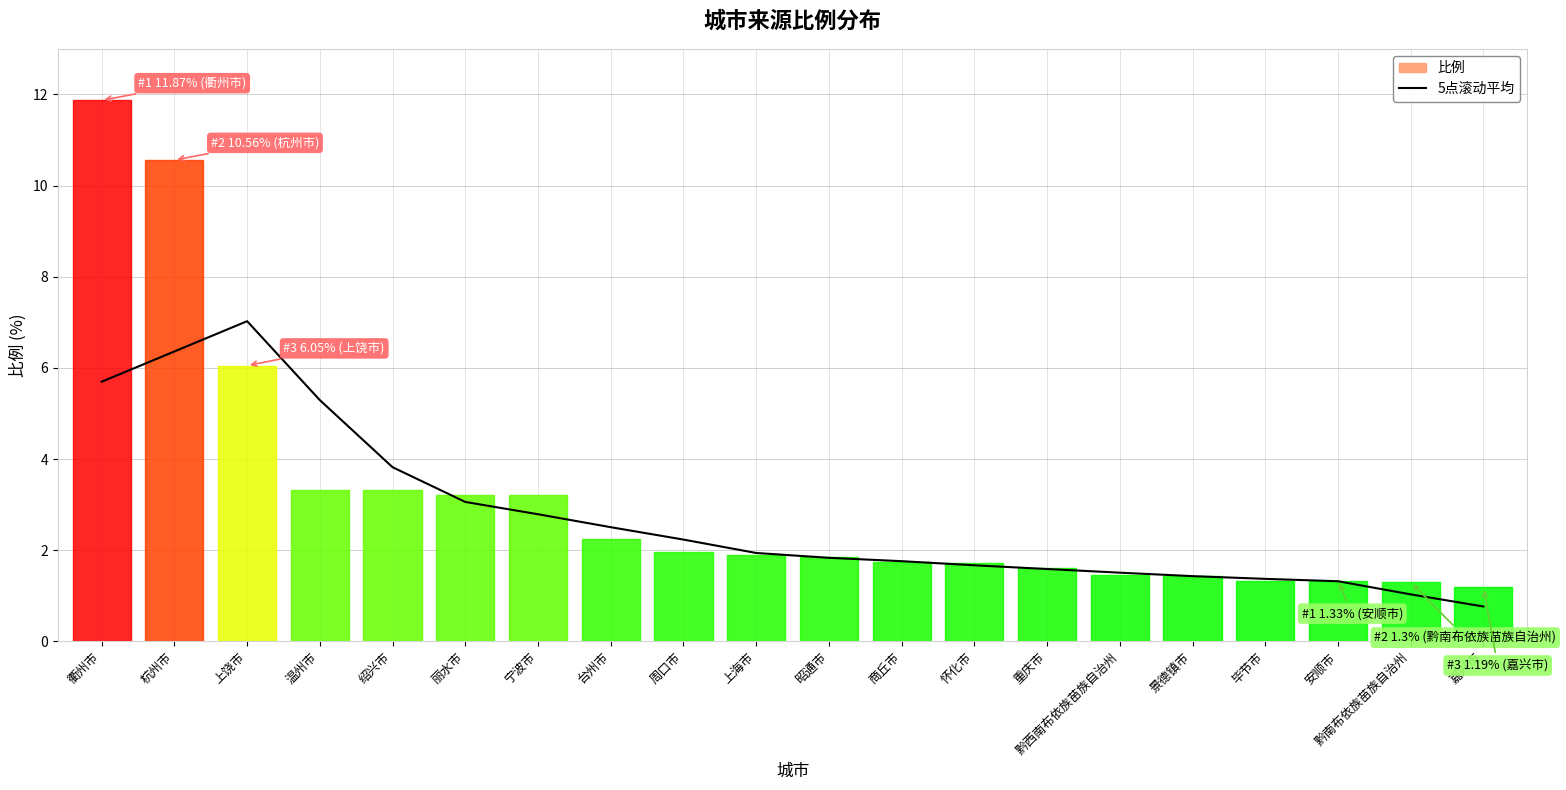

Which label corresponds to the smallest value in the chart?

嘉兴市